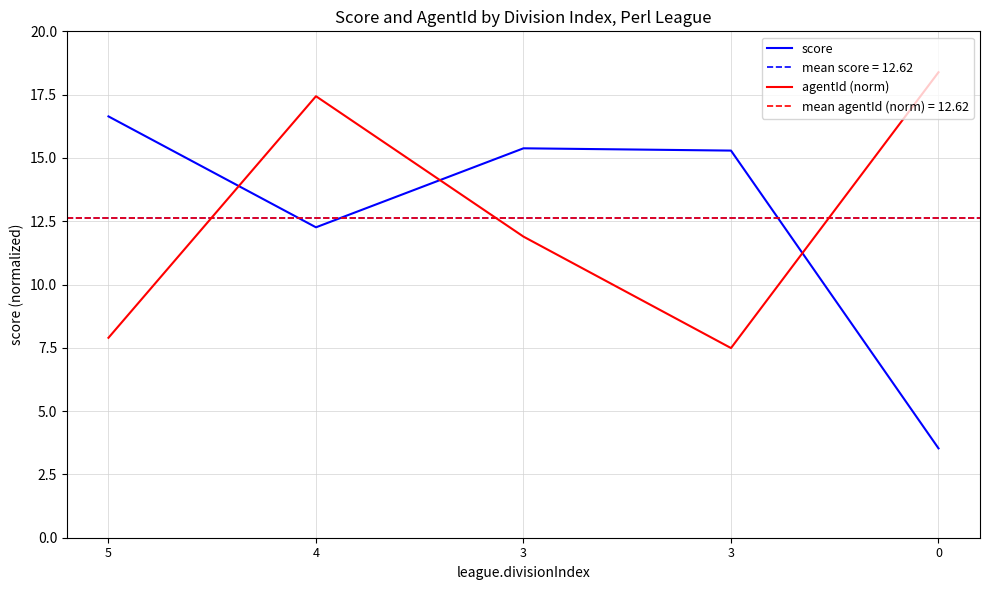

How many interior local peaks does the score series have?

1